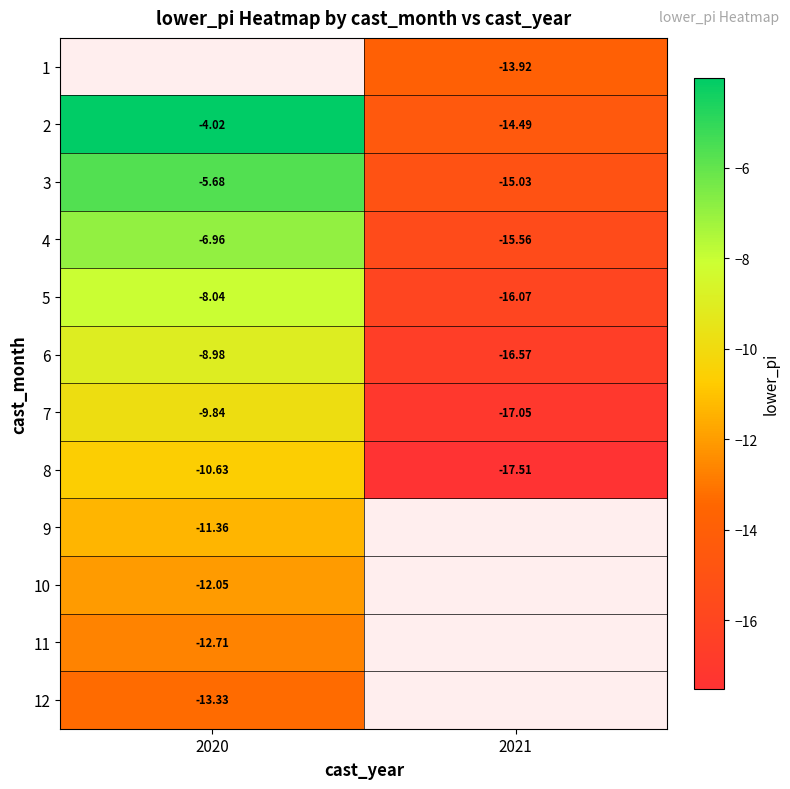

Where is 12 nearest to the value -13?

2020